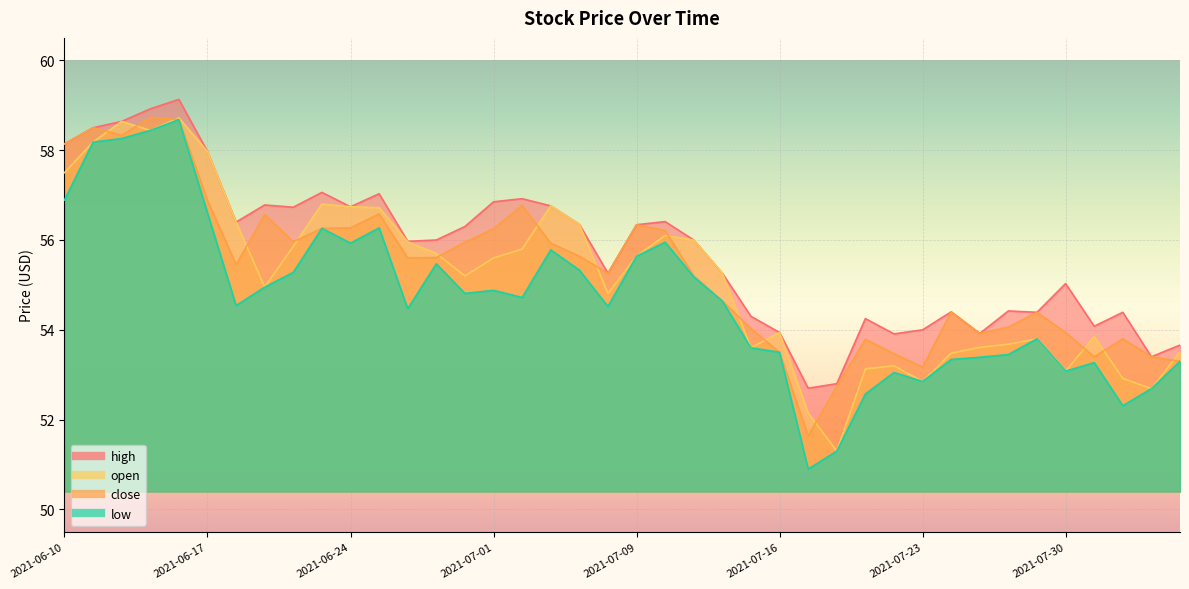

Reading left to right, list all the values displayed in this chart.

high: 58.1	58.5	58.6	58.9	59.1	58.0	56.4	56.8	56.7	57.1	56.7	57.0	56.0	56.0	56.3	56.9	56.9	56.8	56.4	55.3	56.3	56.4	56.0	55.3	54.3	53.9	52.7	52.8	54.2	53.9	54.0	54.4	53.9	54.4	54.4	55.0	54.1	54.4	53.4	53.7
close: 58.1	58.5	58.3	58.7	58.7	56.9	55.5	56.6	56.0	56.3	56.3	56.6	55.6	55.6	56.0	56.2	56.8	55.9	55.6	55.3	56.3	56.2	55.2	54.6	54.0	53.5	51.6	52.7	53.8	53.5	53.2	54.4	53.9	54.1	54.4	53.9	53.4	53.8	53.4	53.3
open: 57.5	58.2	58.6	58.4	58.7	58.0	56.4	55.0	55.9	56.8	56.7	56.7	56.0	55.7	55.2	55.6	55.8	56.8	56.4	54.8	55.6	56.1	56.0	55.3	53.6	53.9	52.1	51.3	53.1	53.2	52.9	53.5	53.6	53.7	53.8	53.1	53.9	52.9	52.7	53.5
low: 56.9	58.2	58.3	58.4	58.7	56.6	54.5	55.0	55.3	56.3	55.9	56.3	54.5	55.5	54.8	54.9	54.7	55.8	55.3	54.5	55.6	56.0	55.2	54.6	53.6	53.5	50.9	51.3	52.6	53.0	52.9	53.3	53.4	53.5	53.8	53.1	53.3	52.3	52.7	53.3